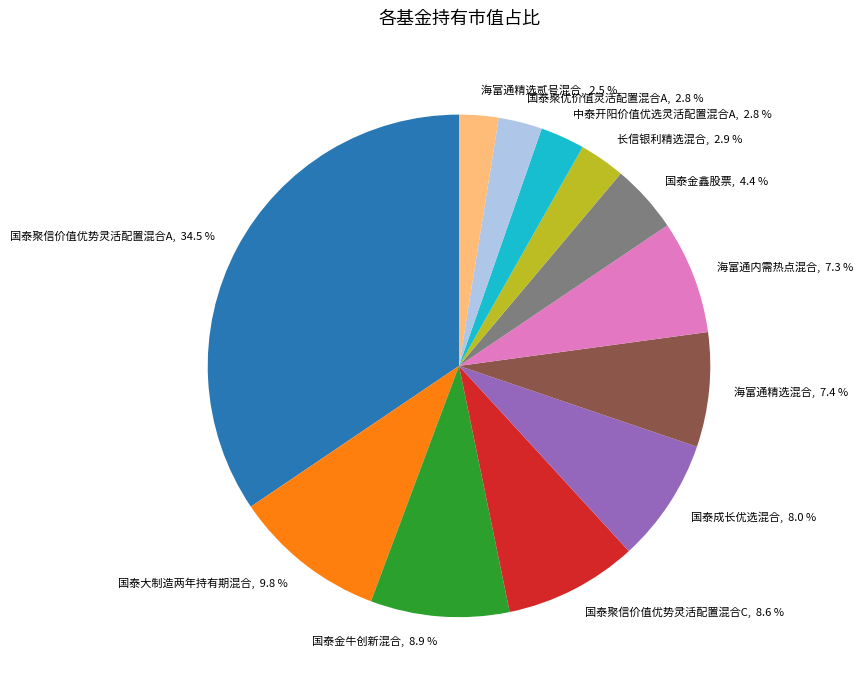

Which slice is the largest?

国泰聚信价值优势灵活配置混合A